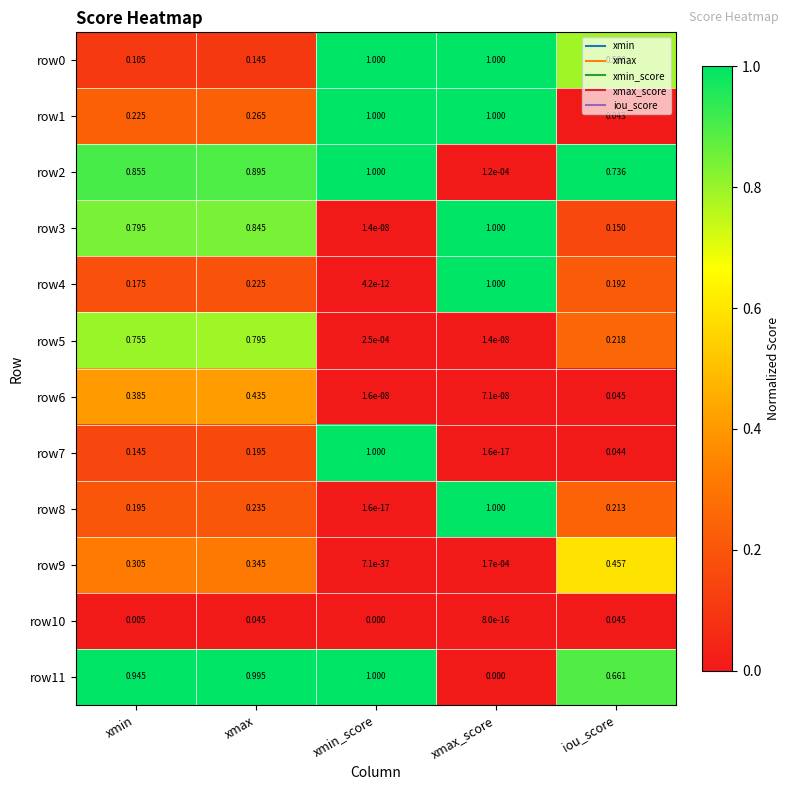

Which series has the largest total across all categories?

row11